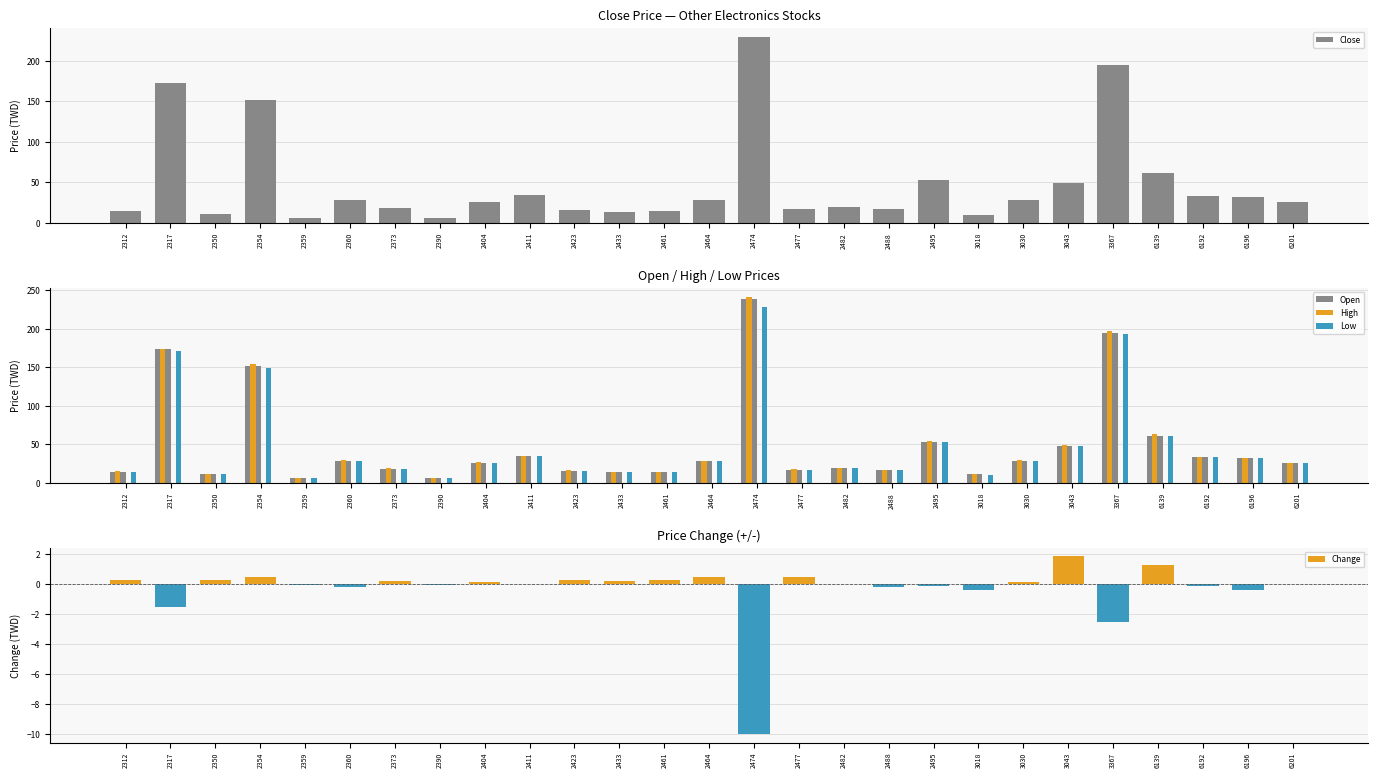

Is it true that Change equals 0.2 at 2350?

False